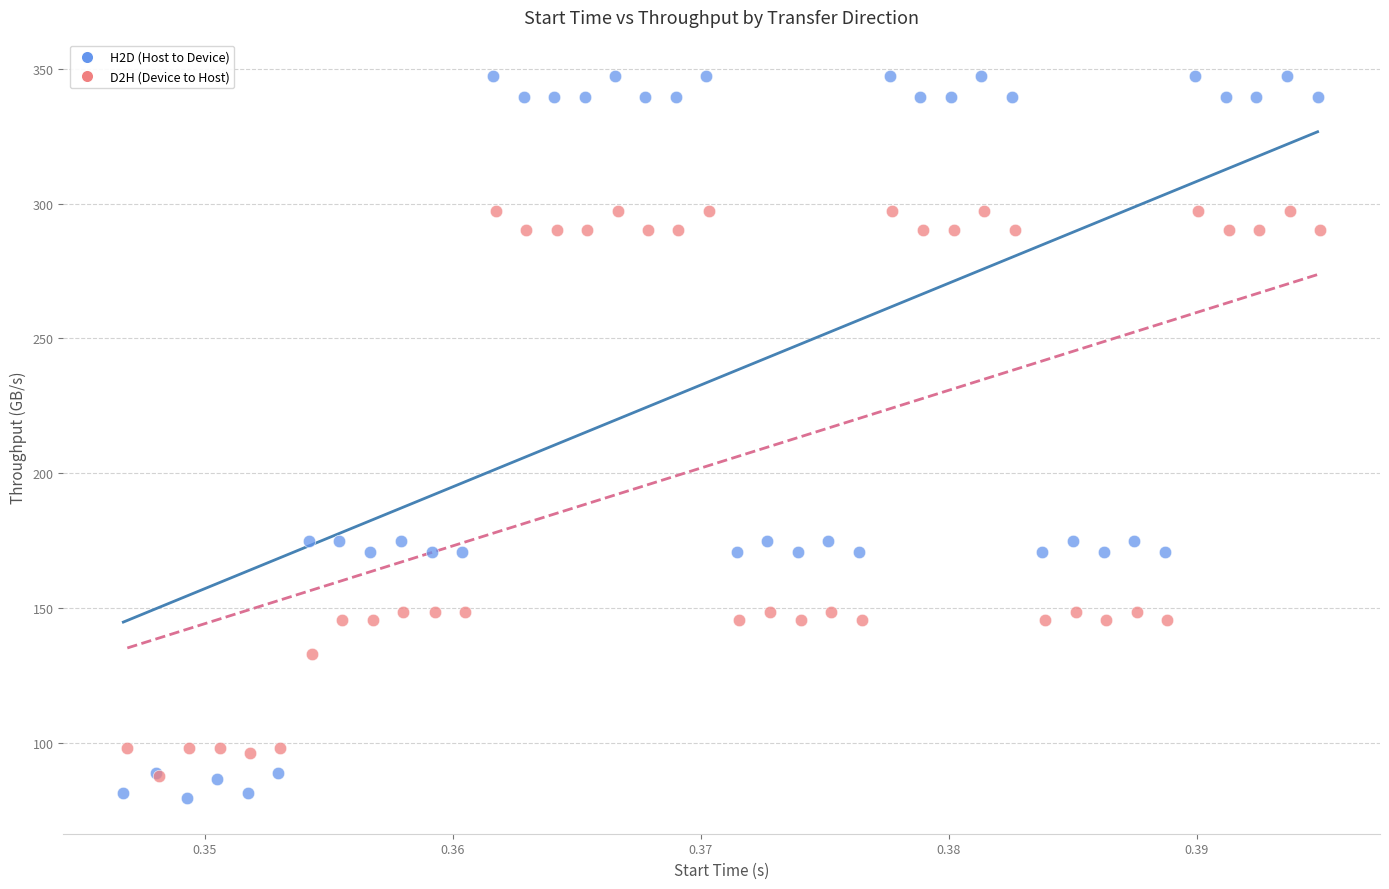

What are all the series names shown in the legend?

H2D (Host to Device), D2H (Device to Host)